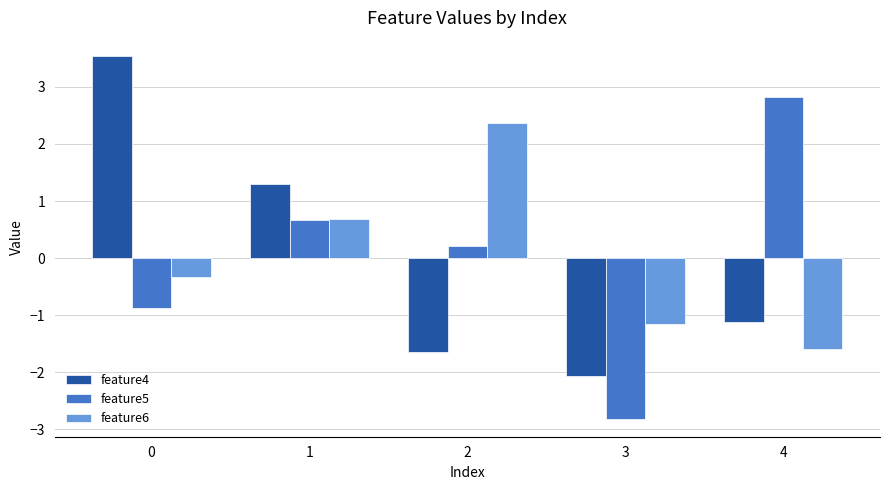

What is the spread (max minus min) of values at 0?

4.4